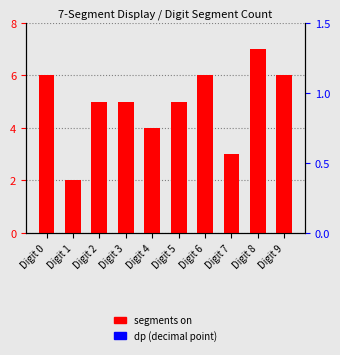

Which series changed the most between Digit 0 and Digit 8?

segments on